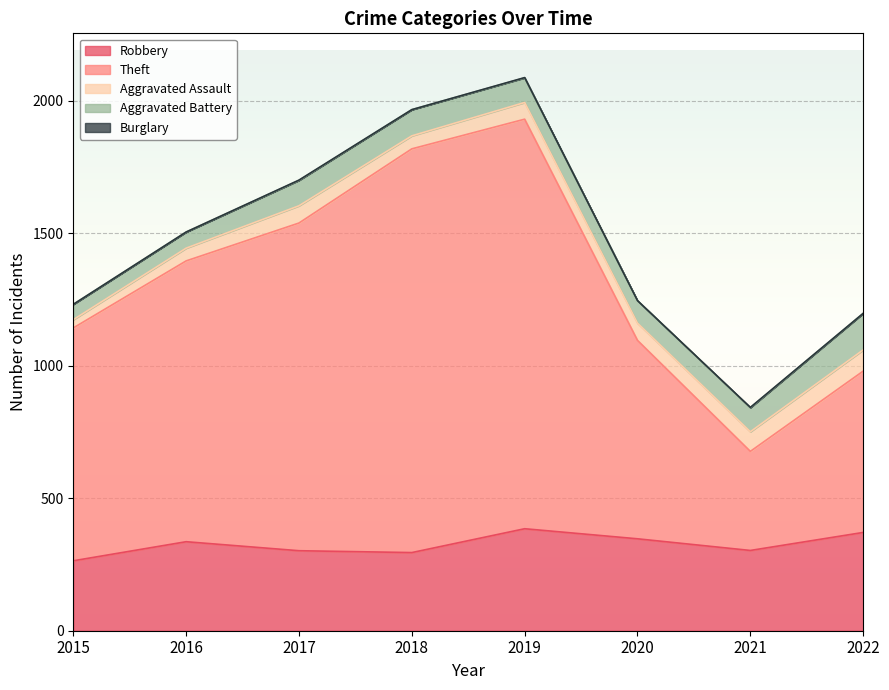

What are all the series names shown in the legend?

Robbery, Theft, Aggravated Assault, Aggravated Battery, Burglary